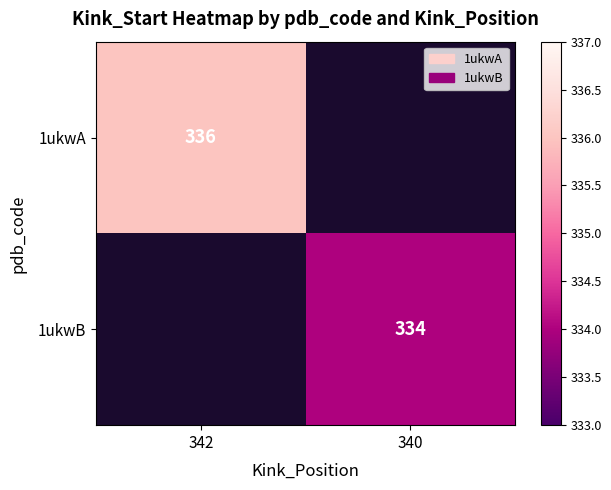

The value of 1ukwA at 342 is 440. True or false?

False